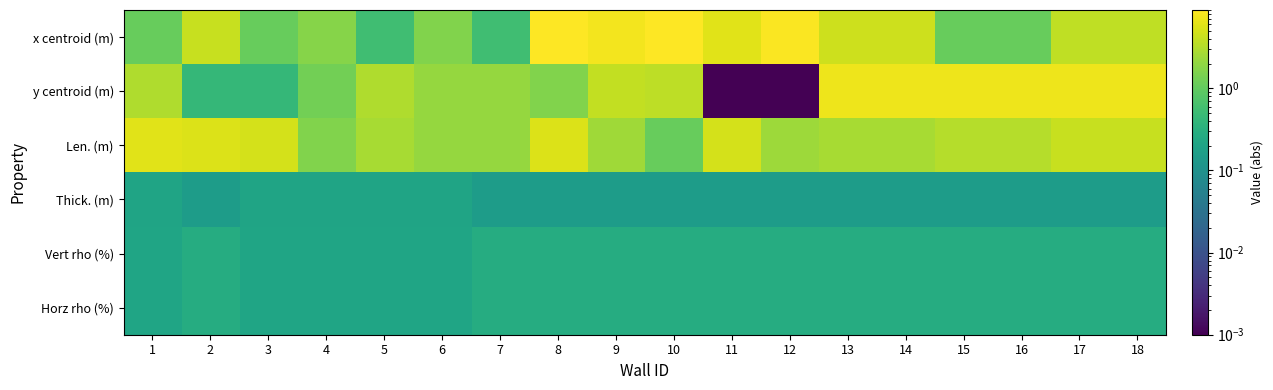

Which category has the highest value across all series?

8